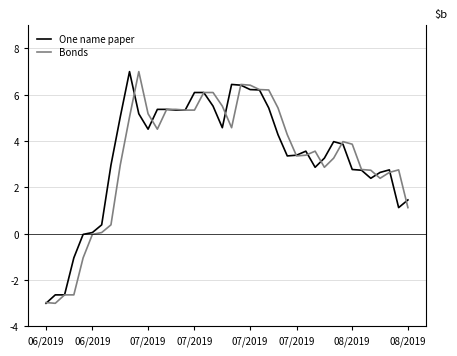

How many categories are shown in the chart?

40